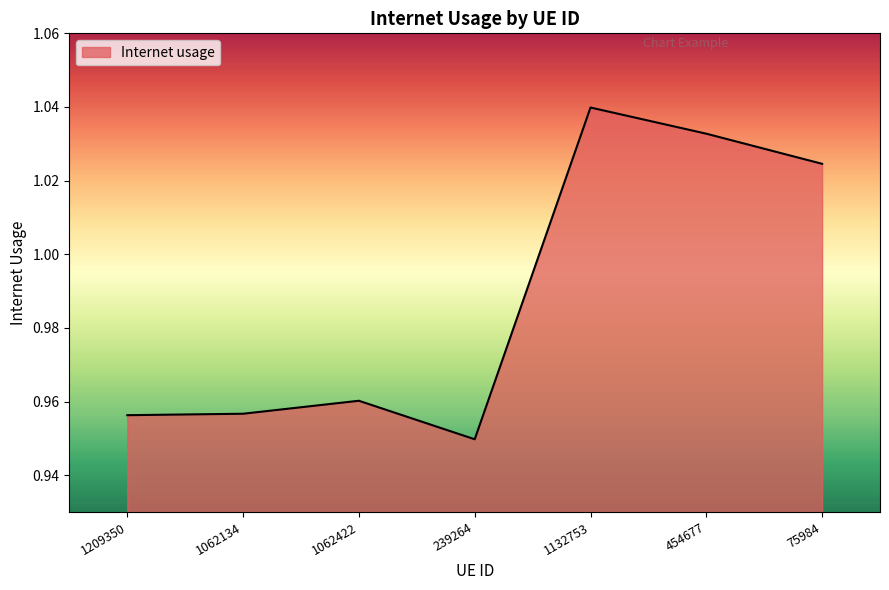

What is the sum of all values?

6.9